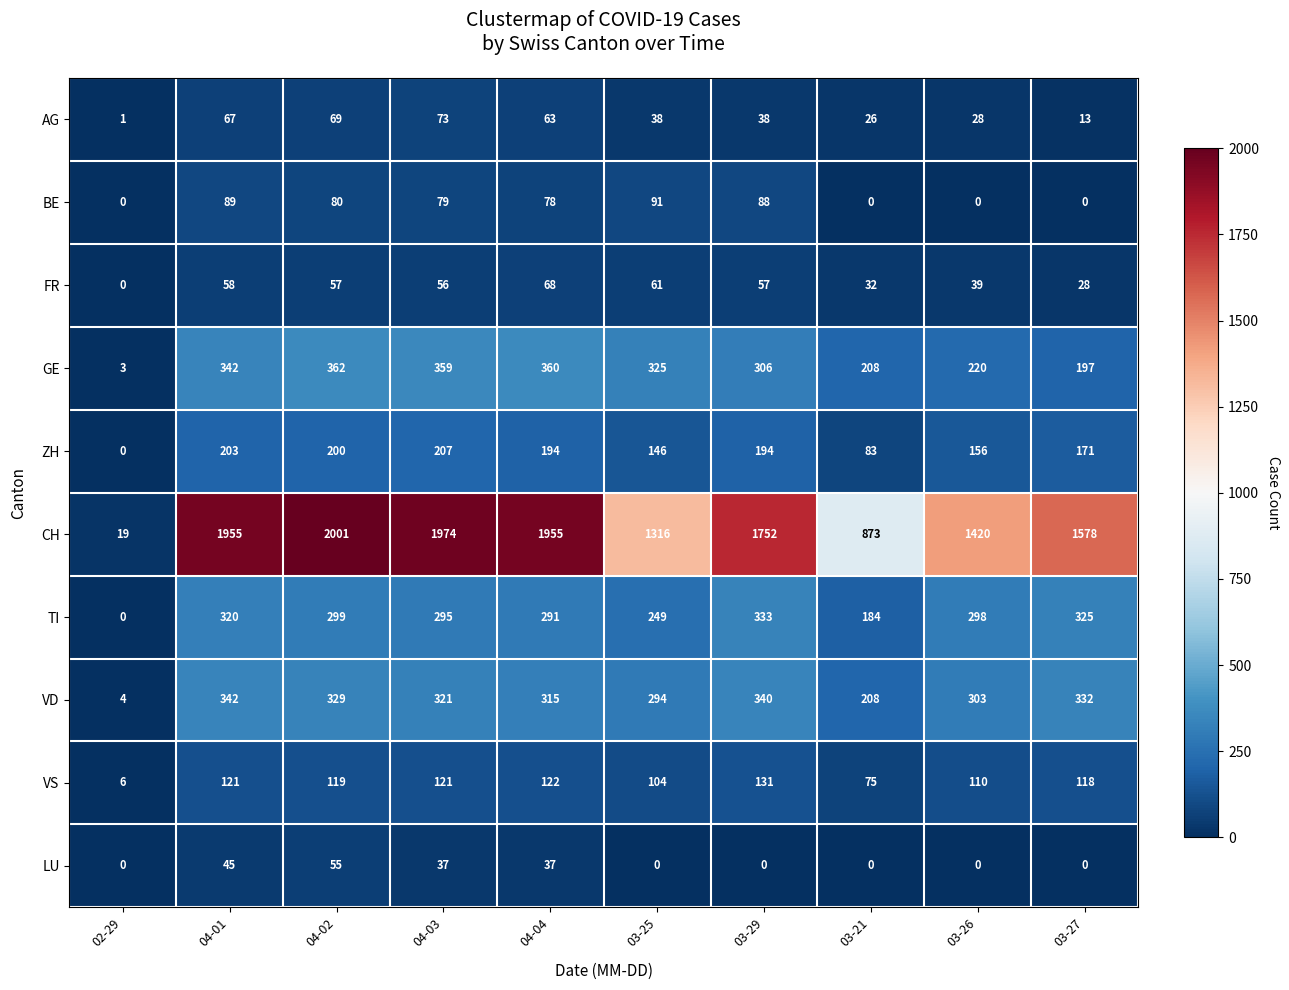

What is the difference between the TI values at 04-02 and 03-21?

115